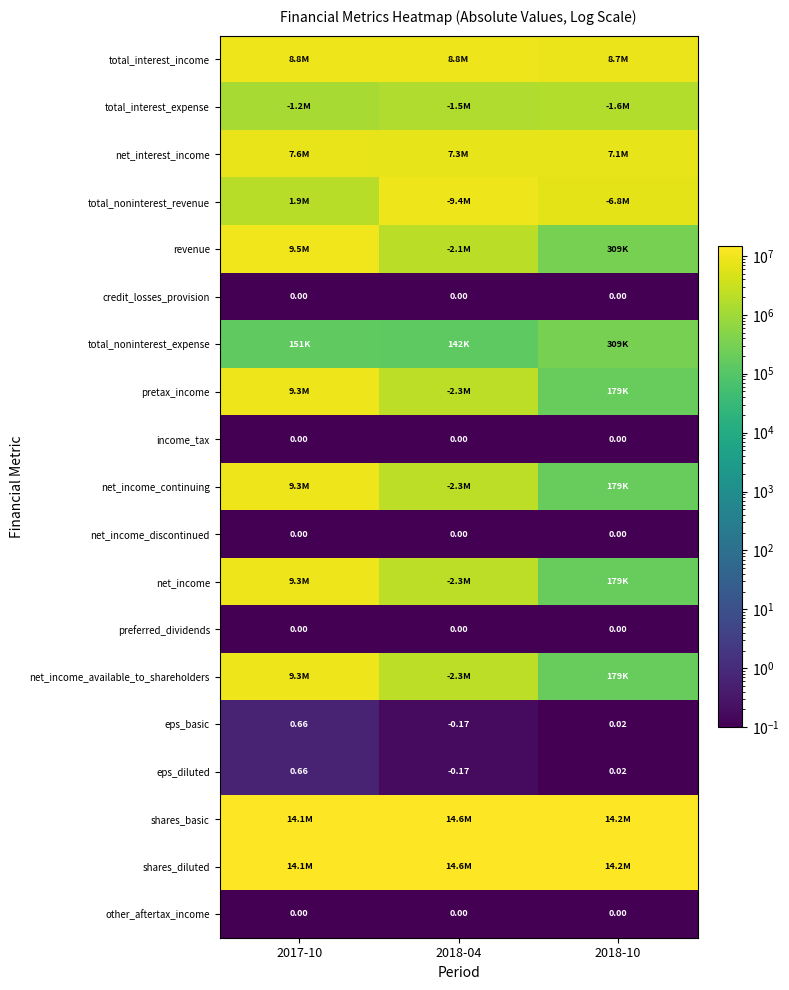

What is the average value of the eps_basic series?

0.3